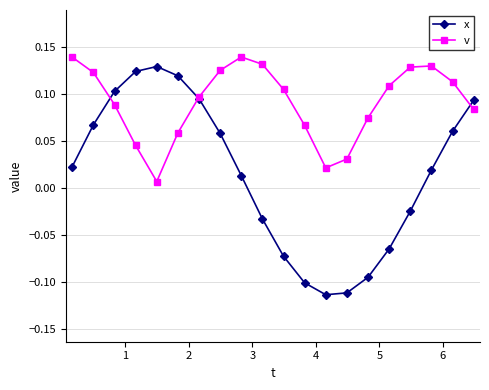

At how many categories does at least one series exceed 0?

20